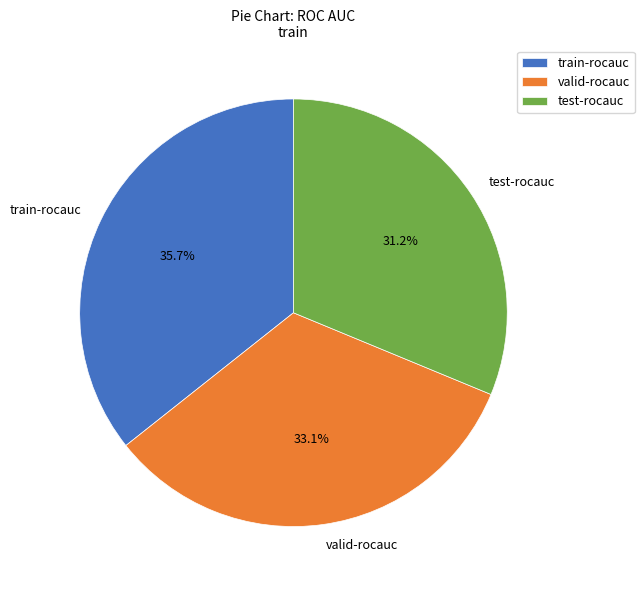

Rank the categories by value from highest to lowest.

train-rocauc, valid-rocauc, test-rocauc